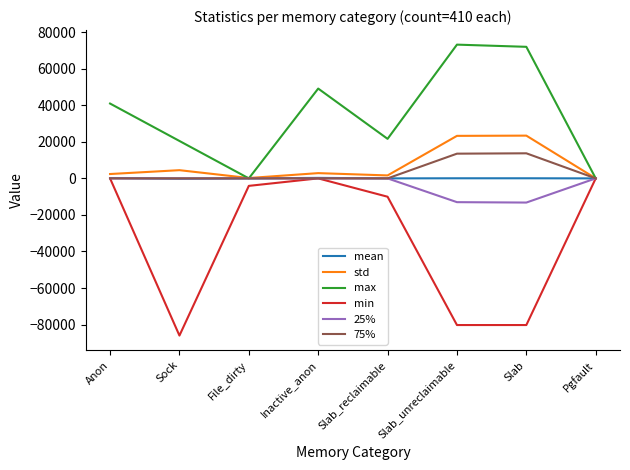

What is the minimum value shown in the chart?

-86016.0